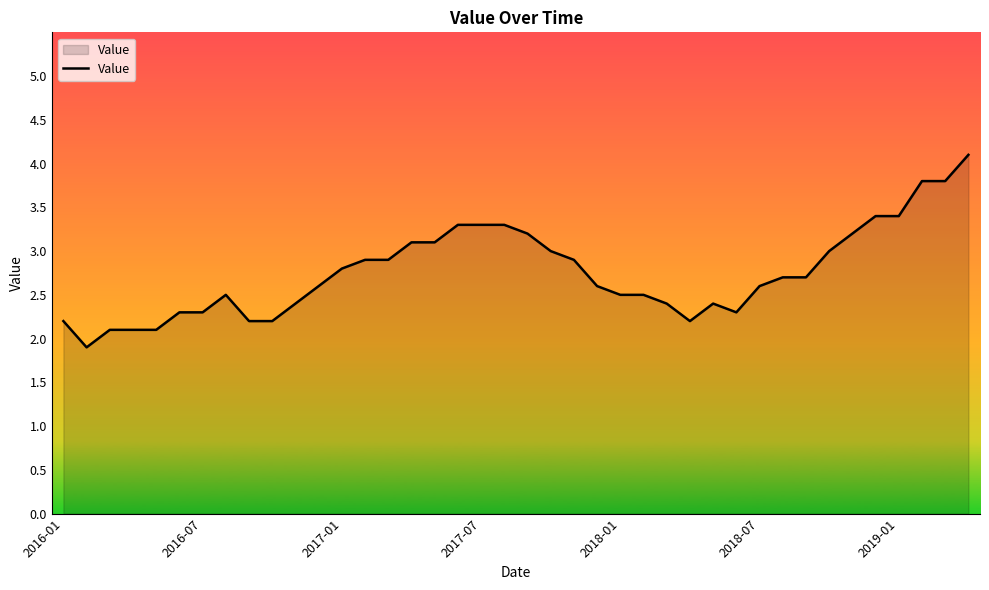

What is the difference between the maximum and minimum values?

2.2